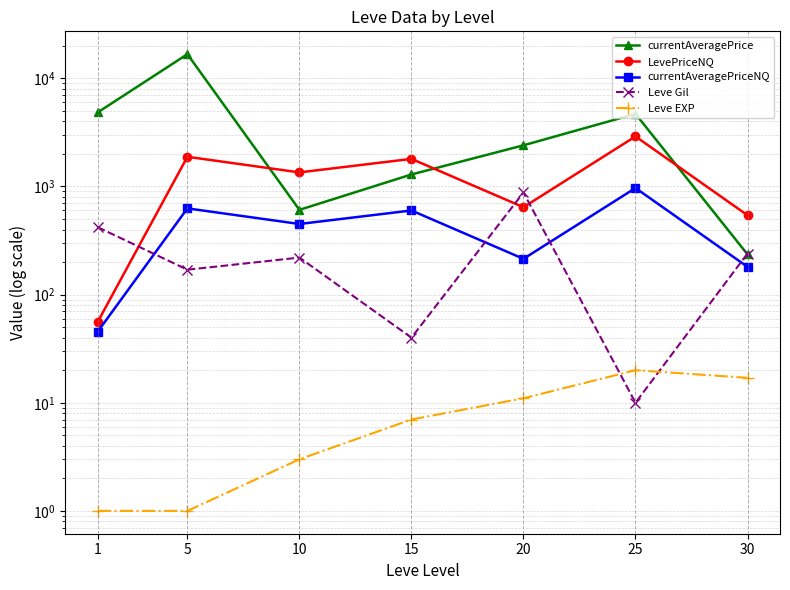

Reading left to right, list all the values displayed in this chart.

currentAveragePrice: 1=4847.0	5=16734.0	10=608.0	15=1291.7	20=2402.7	25=4691.1	30=235.4
LevePriceNQ: 1=56.1	5=1882.3	10=1349.8	15=1800.0	20=642.9	25=2904.0	30=541.9
currentAveragePriceNQ: 1=45.5	5=627.4	10=449.9	15=600.0	20=214.3	25=968.0	30=180.6
Leve Gil: 1=420.0	5=170.0	10=220.0	15=40.0	20=880.0	25=10.0	30=240.0
Leve EXP: 1=1.0	5=1.0	10=3.0	15=7.0	20=11.0	25=20.0	30=17.0